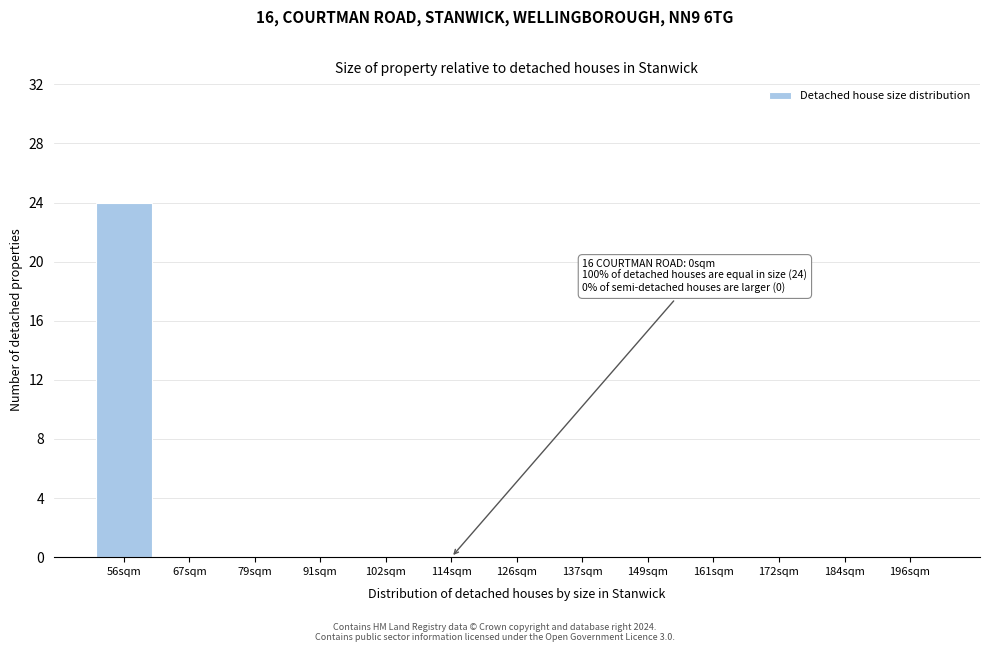

Reading left to right, list all the values displayed in this chart.

56sqm=24	67sqm=0	79sqm=0	91sqm=0	102sqm=0	114sqm=0	126sqm=0	137sqm=0	149sqm=0	161sqm=0	172sqm=0	184sqm=0	196sqm=0